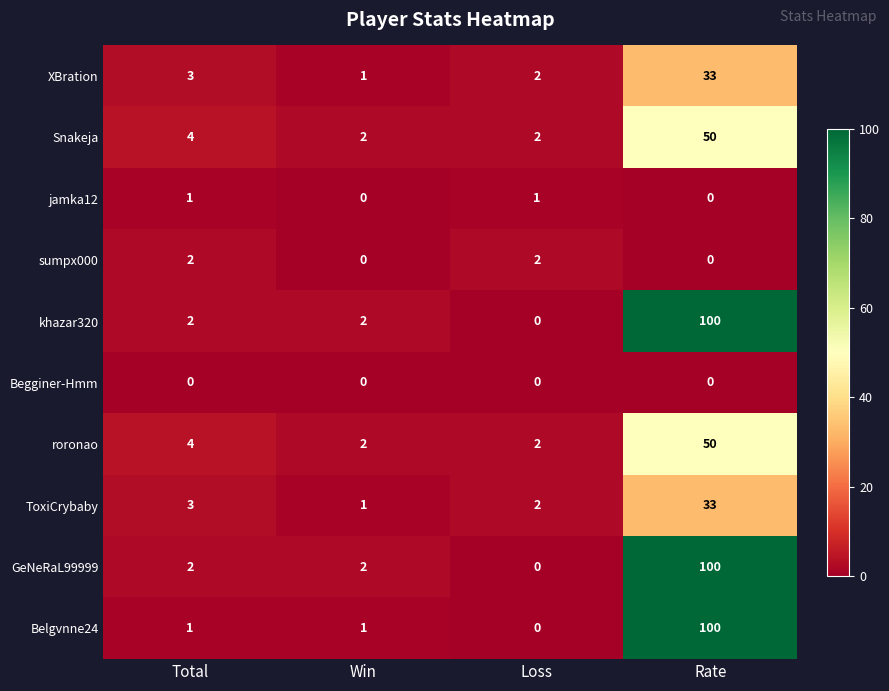

What value does the Snakeja series have at Total?

4